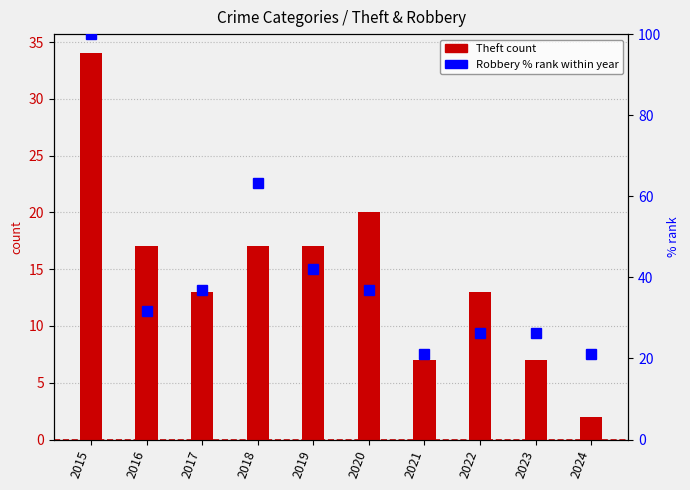

What is the spread (max minus min) of values at 2020?

16.8